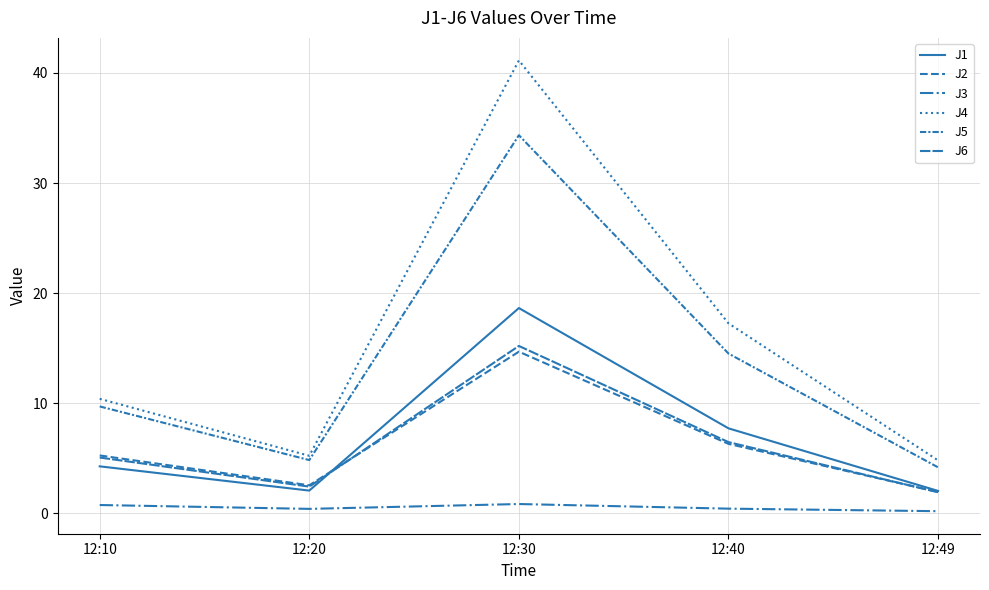

Which has a higher value, 12:40 or 12:30?

12:30